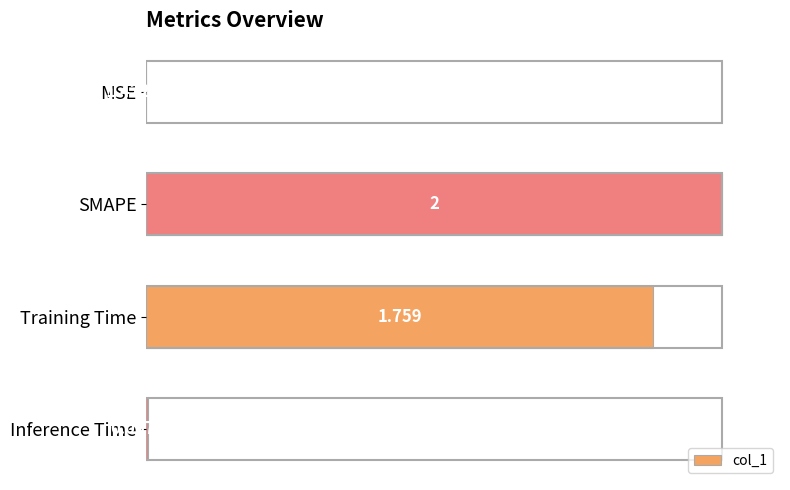

How many series are shown in this chart?

1